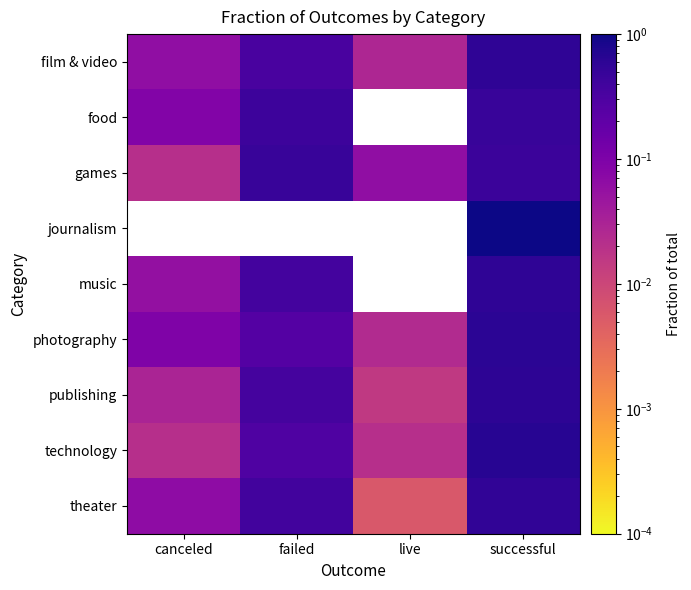

At how many categories does at least one series exceed 0?

4